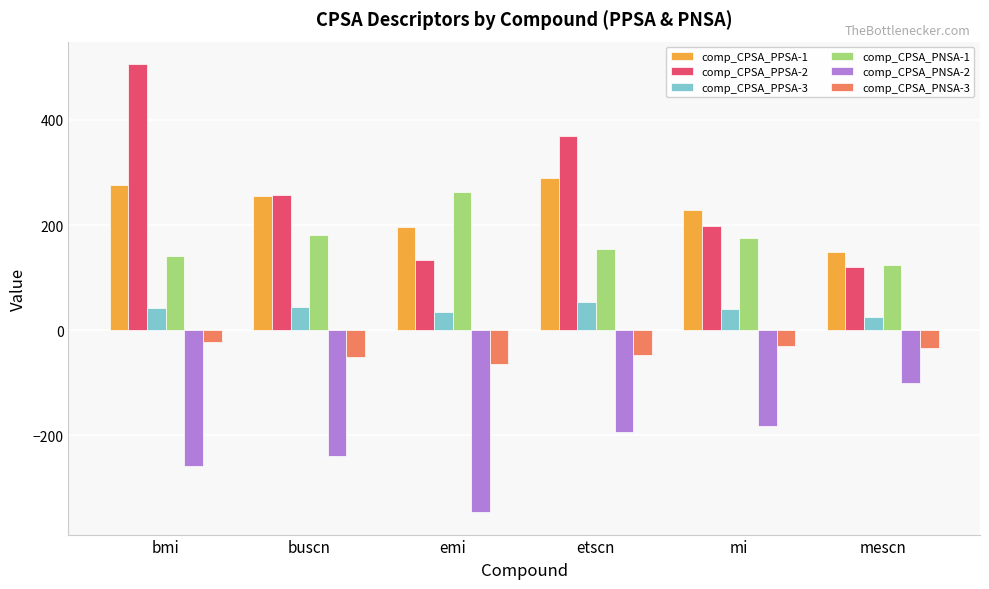

The comp_CPSA_PPSA-1 series shows 443.8 at bmi. True or false?

False